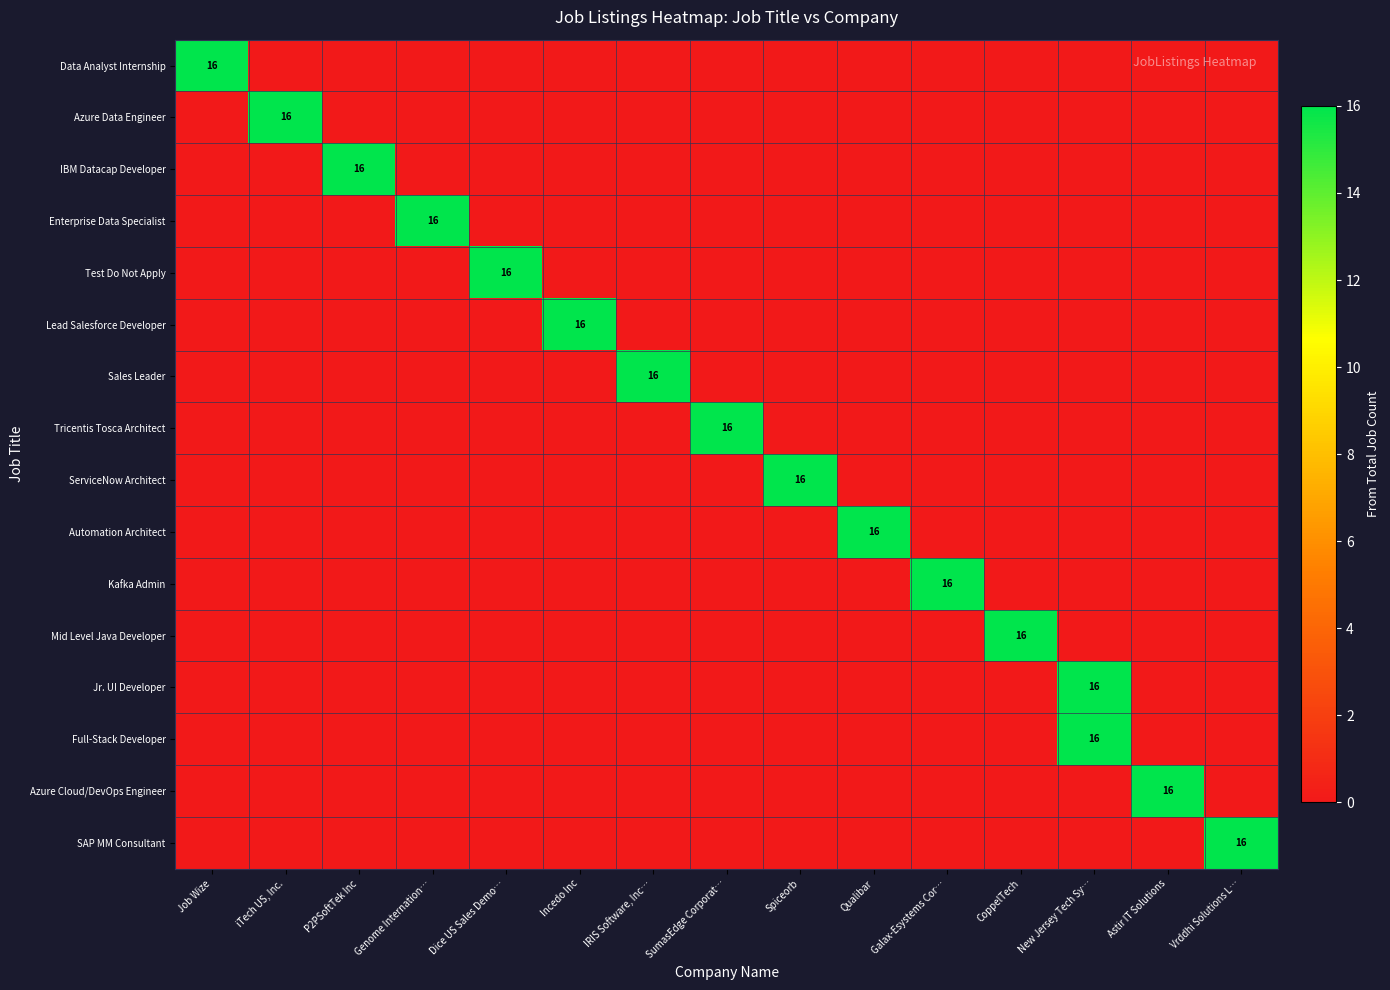

List the series in order of their peak value, highest first.

Data Analyst Internship, Azure Data Engineer, IBM Datacap Developer, Enterprise Data Specialist, Test Do Not Apply, Lead Salesforce Developer, Sales Leader, Tricentis Tosca Architect, ServiceNow Architect, Automation Architect, Kafka Admin, Mid Level Java Developer, Jr. UI Developer, Full-Stack Developer, Azure Cloud/DevOps Engineer, SAP MM Consultant